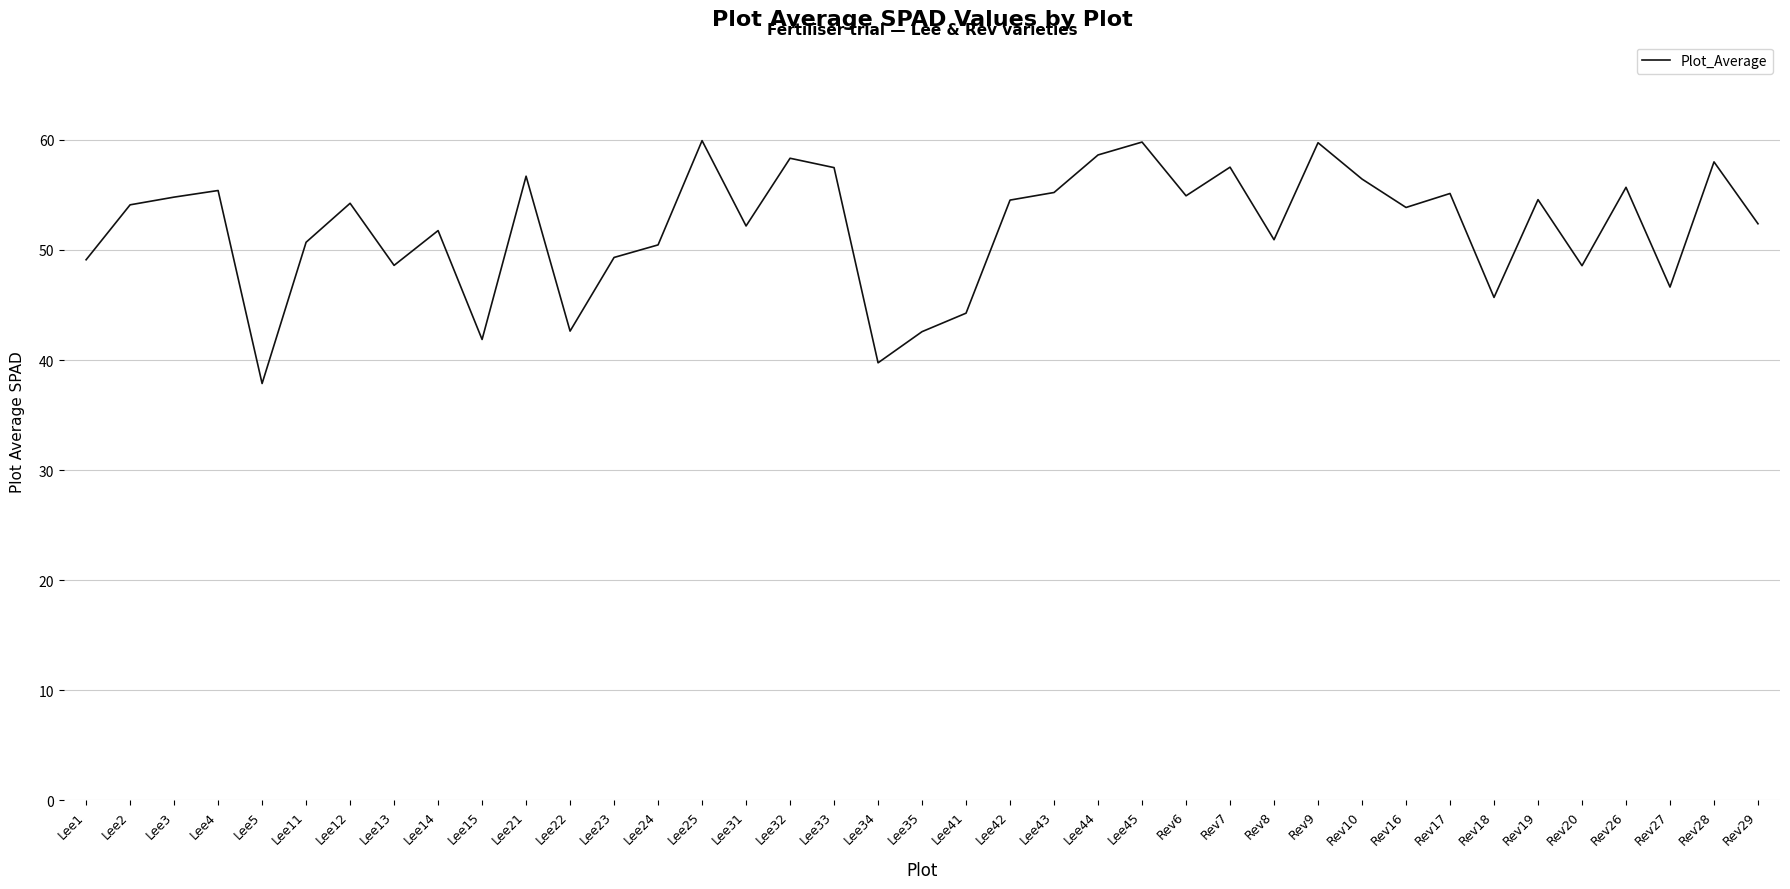

What is the ratio of the value at Rev26 to the value at Lee34?

1.4